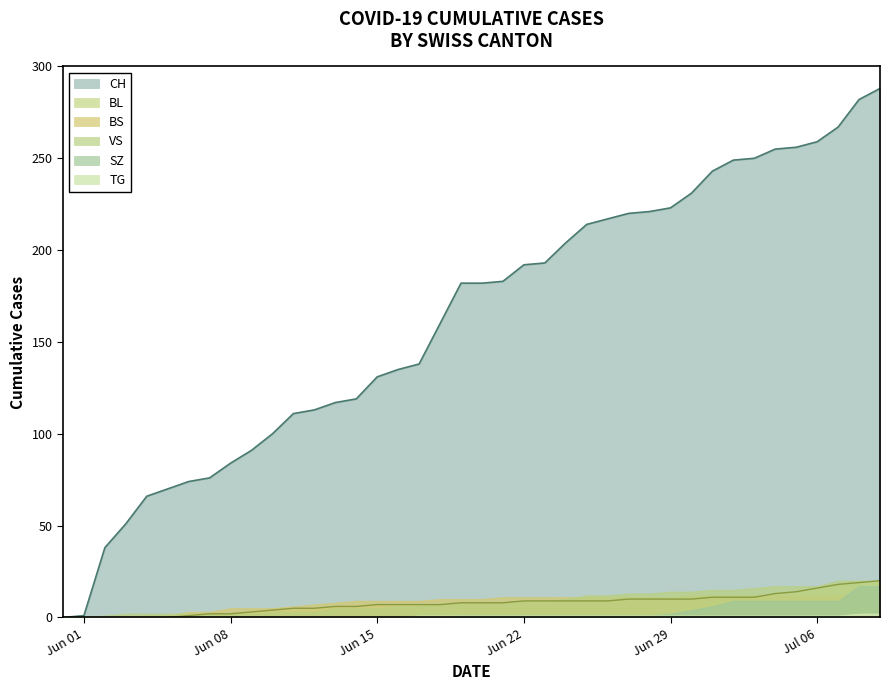

How many lines are shown in the chart?

6